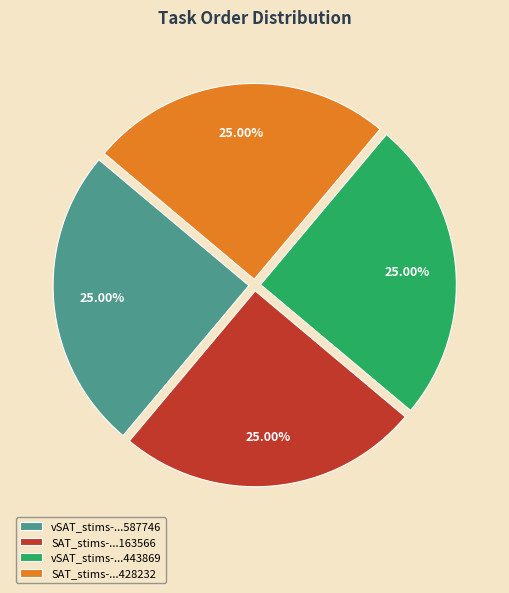

Approximately how many times larger is the value at SAT_stims-...428232 compared to vSAT_stims-...587746?

1.0